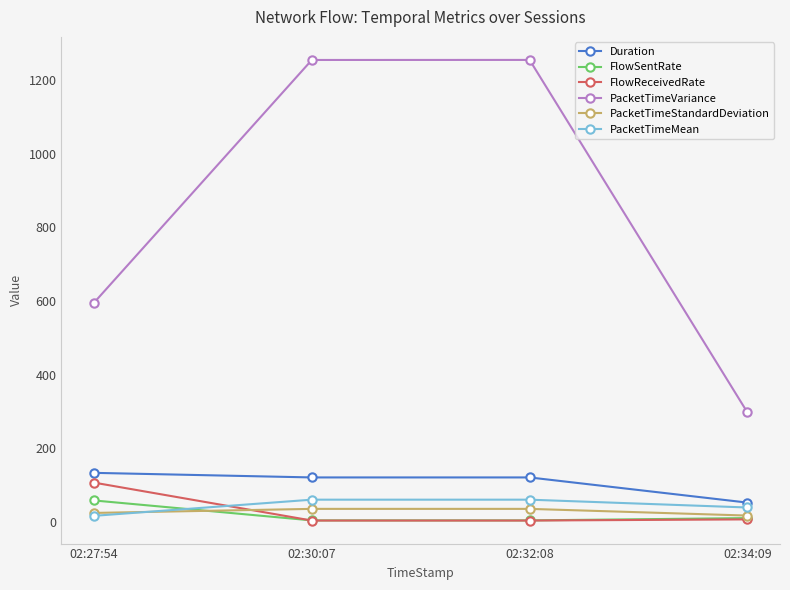

What is the sum of all PacketTimeVariance values?

3402.8